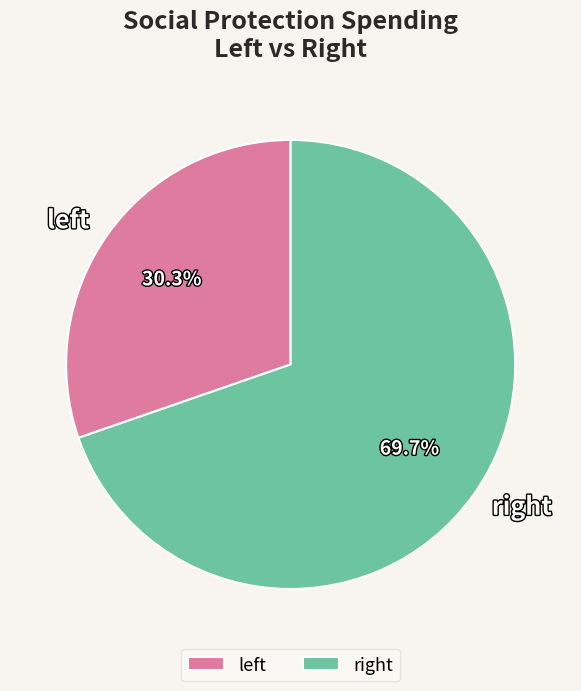

Which category has the biggest portion of the pie?

right